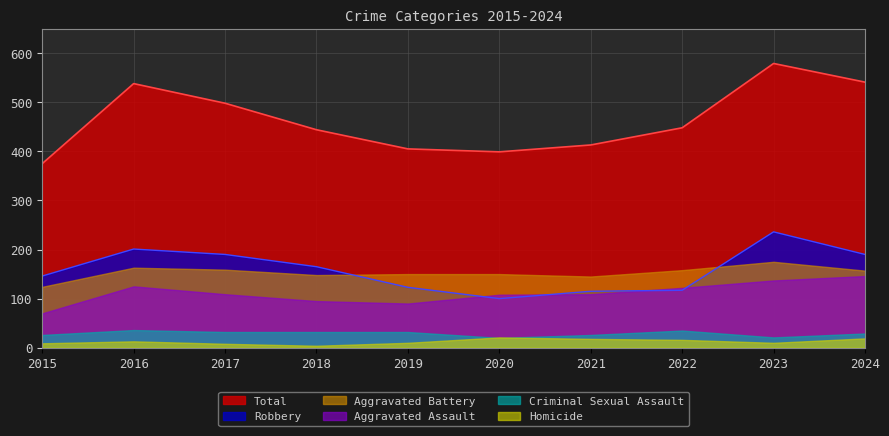

Between which two adjacent categories do Aggravated Assault and Robbery first intersect?

2019 and 2020